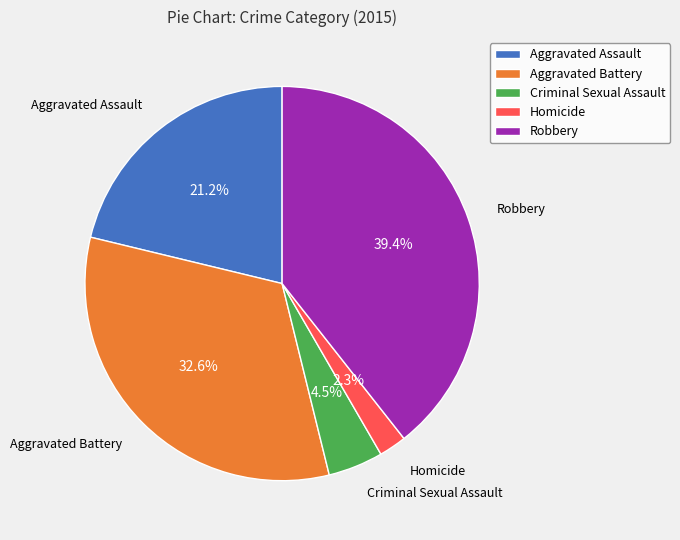

Is the sum of Aggravated Battery and Homicide greater than half?

No